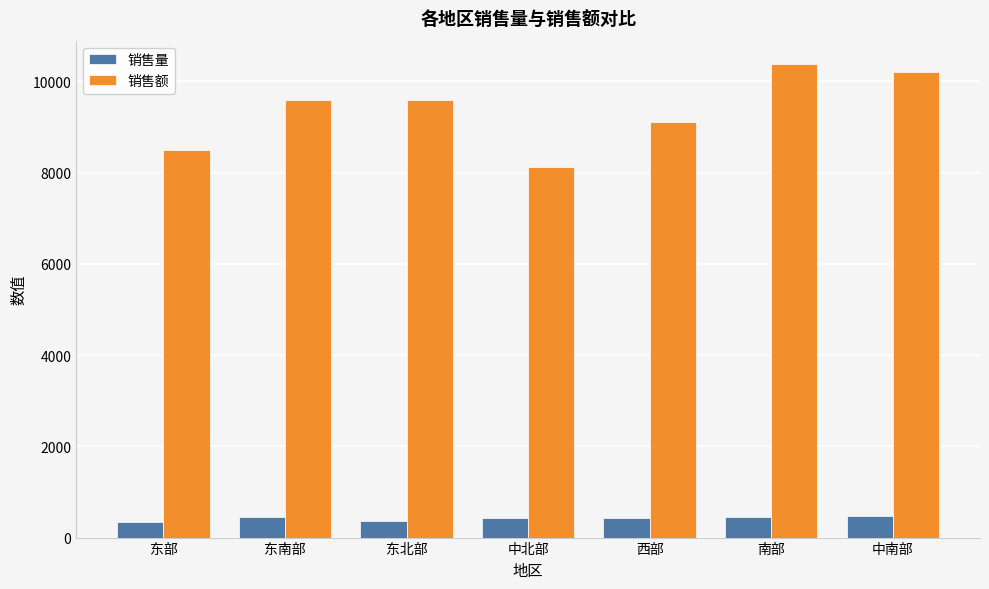

What is the label of the 3rd bar from the left?

东北部